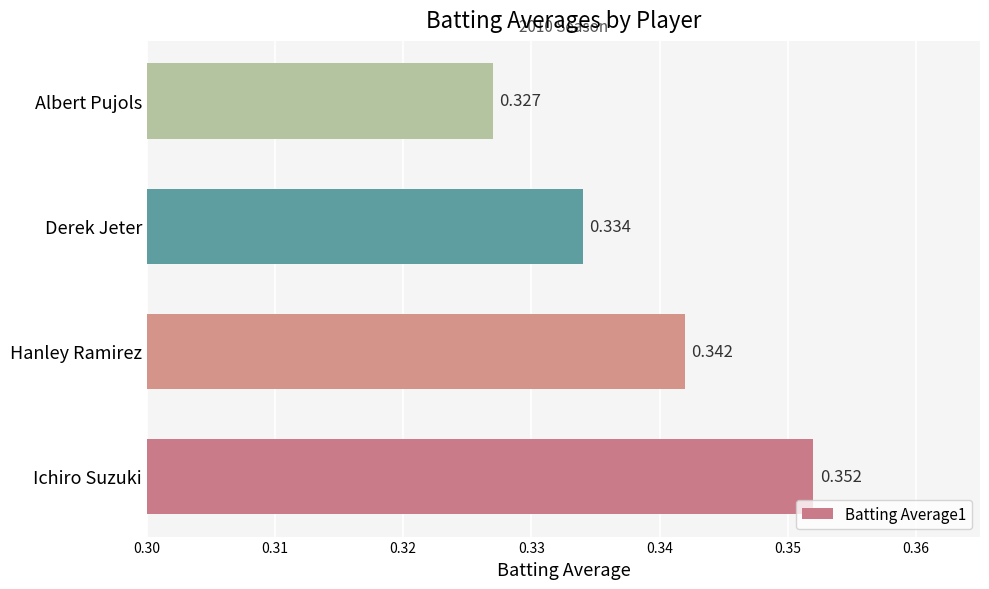

Rank the categories by value from highest to lowest.

Ichiro Suzuki, Hanley Ramirez, Derek Jeter, Albert Pujols